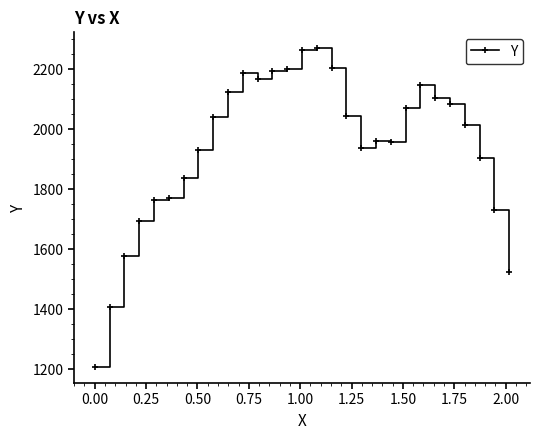

What is the minimum value shown in the chart?

1208.0